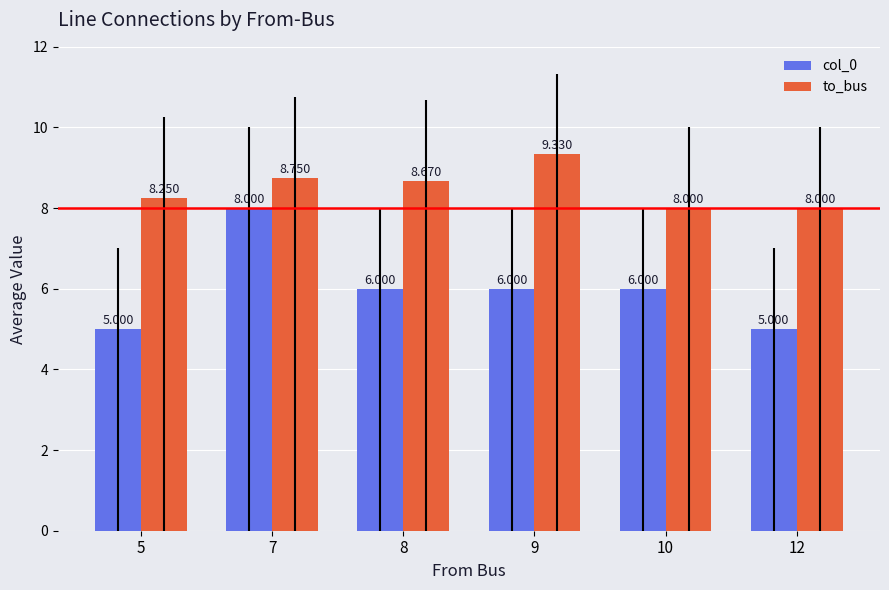

Which series has the largest total across all categories?

to_bus